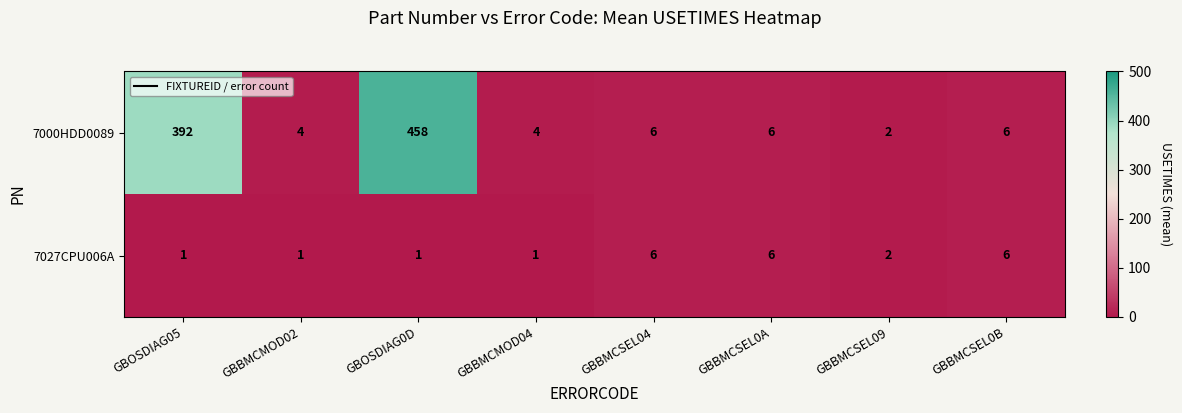

Reading left to right, what are all the values shown in this chart?

7000HDD0089: 392	4	458	4	6	6	2	6
7027CPU006A: 1	1	1	1	6	6	2	6